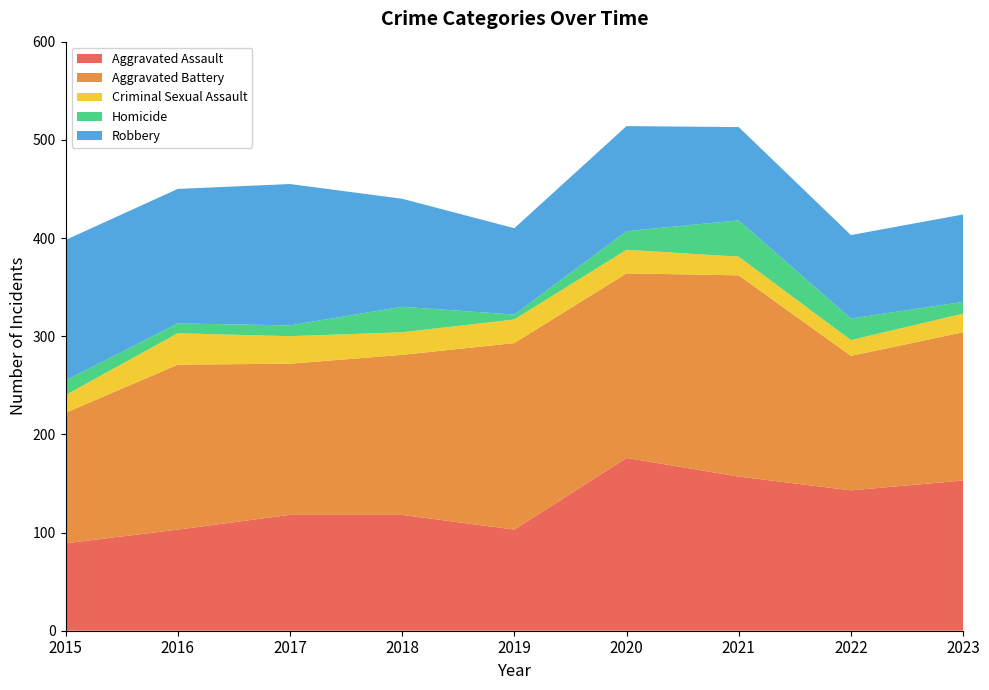

Reading left to right, transcribe all the data shown in this chart.

Aggravated Assault: 2015=89	2016=103	2017=118	2018=118	2019=103	2020=176	2021=157	2022=143	2023=153
Aggravated Battery: 2015=133	2016=168	2017=154	2018=163	2019=190	2020=188	2021=205	2022=137	2023=151
Criminal Sexual Assault: 2015=18	2016=32	2017=28	2018=23	2019=24	2020=24	2021=19	2022=16	2023=19
Homicide: 2015=15	2016=10	2017=11	2018=26	2019=5	2020=19	2021=37	2022=22	2023=12
Robbery: 2015=143	2016=137	2017=144	2018=110	2019=88	2020=107	2021=95	2022=85	2023=89